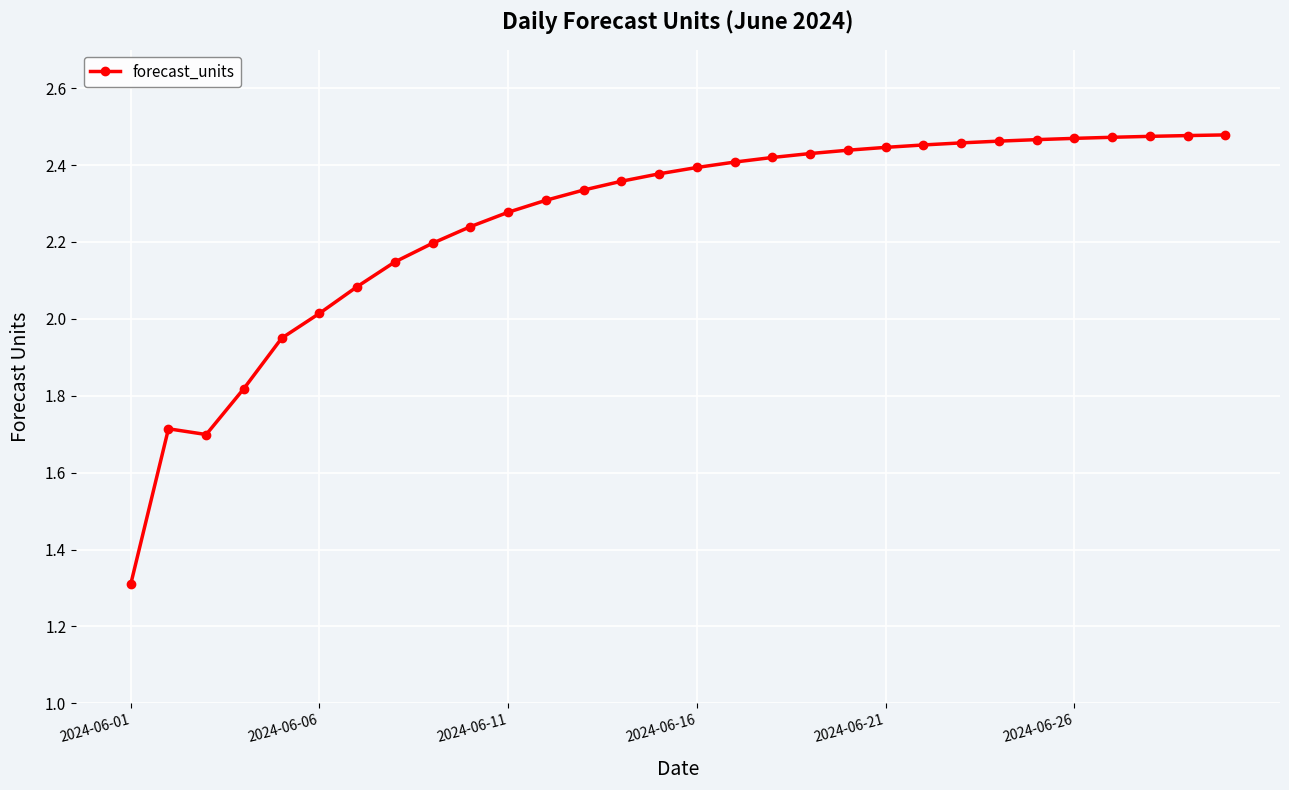

True or false: there are more than 0 points higher than both neighbors.

True